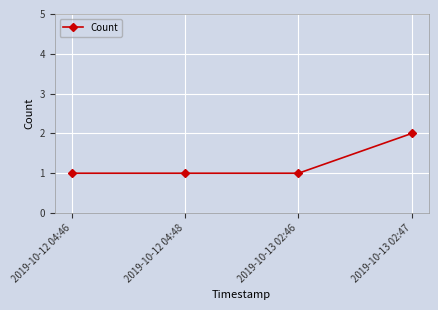

What is the change in value from 2019-10-12 04:46 to 2019-10-13 02:47?

+1